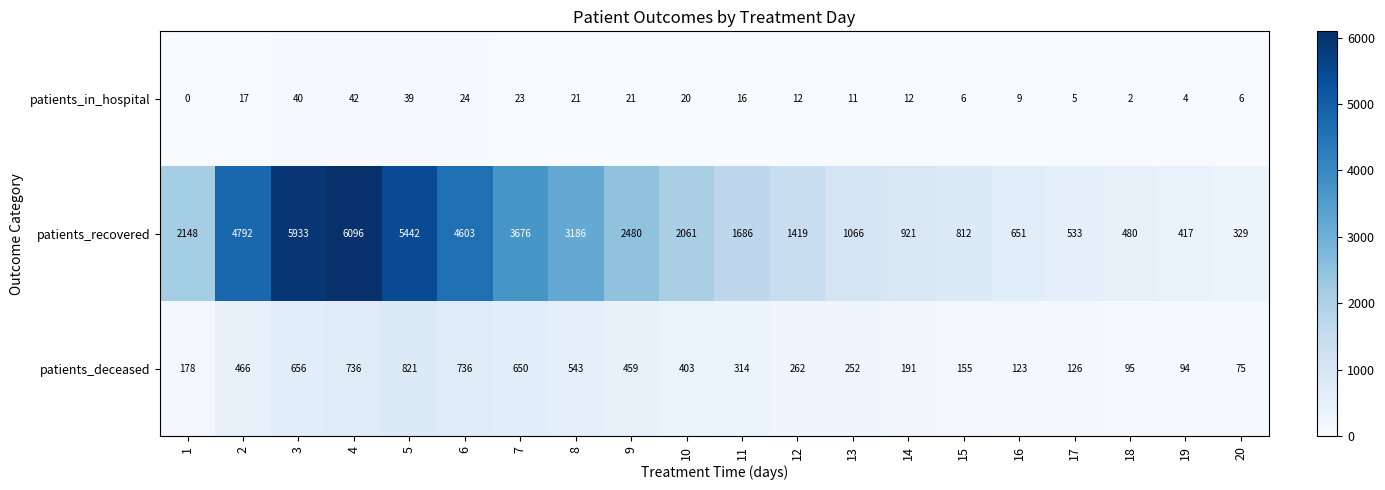

Which series has the largest total across all categories?

patients_recovered